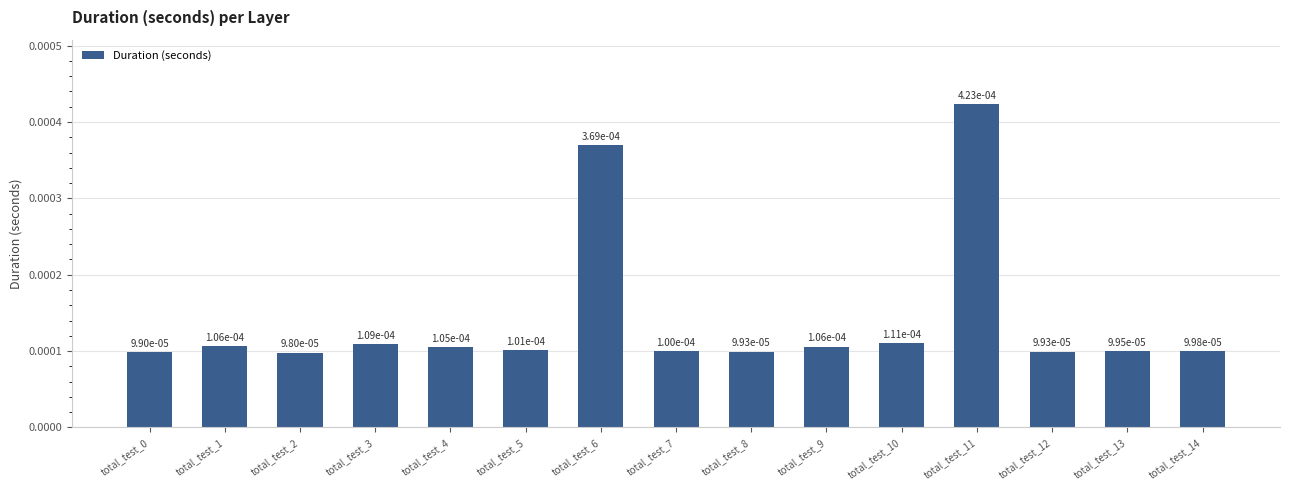

How many values are between 0 and 1?

15